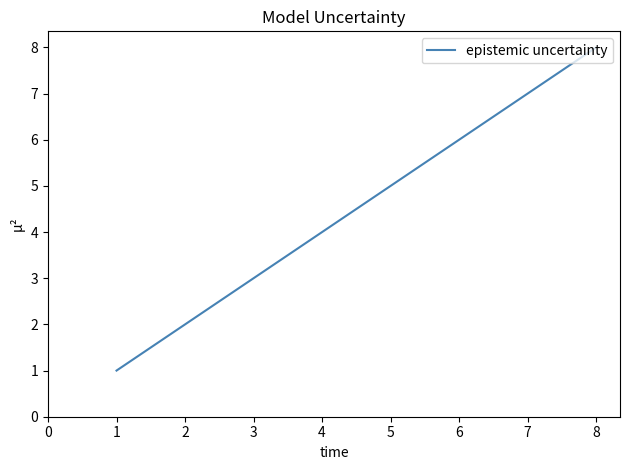

What is the difference between the maximum and minimum values?

7